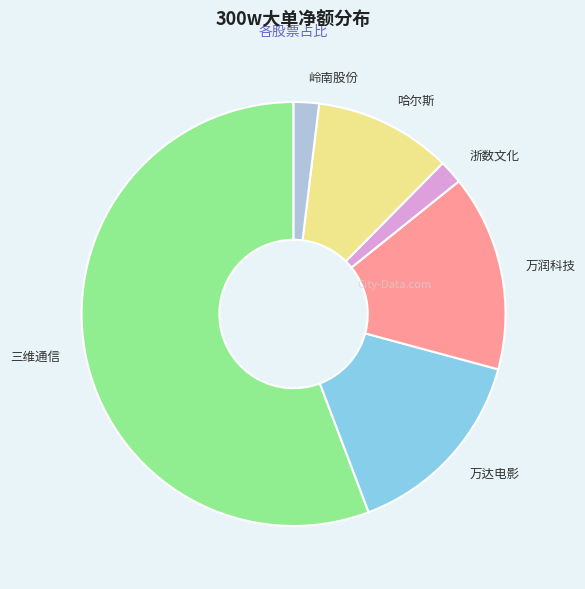

Is the sum of 万润科技 and 三维通信 greater than half?

Yes